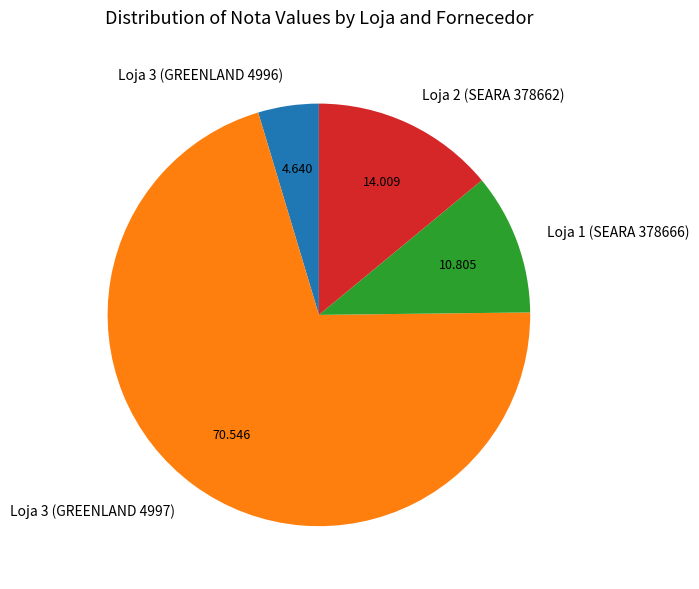

Combined, do Loja 2 (SEARA 378662) and Loja 3 (GREENLAND 4997) account for over 50%?

Yes